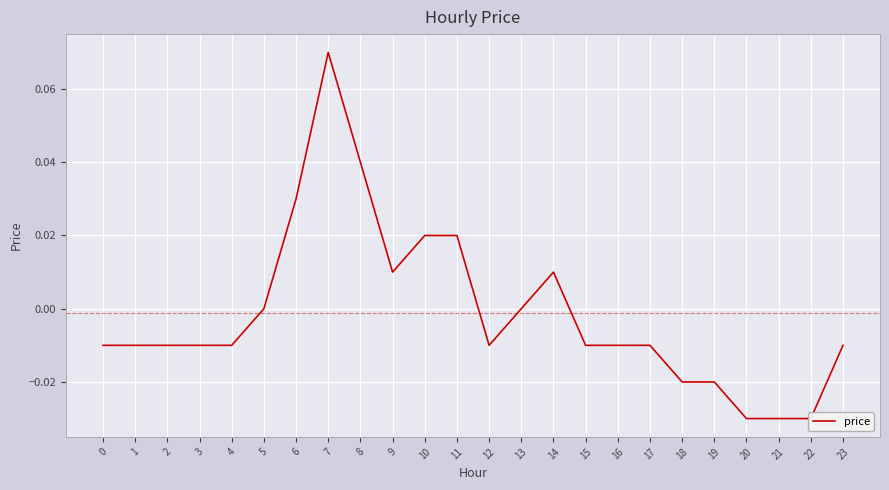

What is the difference between the maximum and minimum values?

0.1